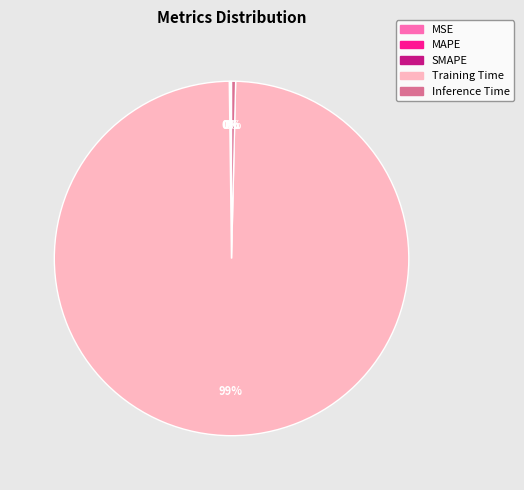

Does Training Time represent more than half of the total?

Yes